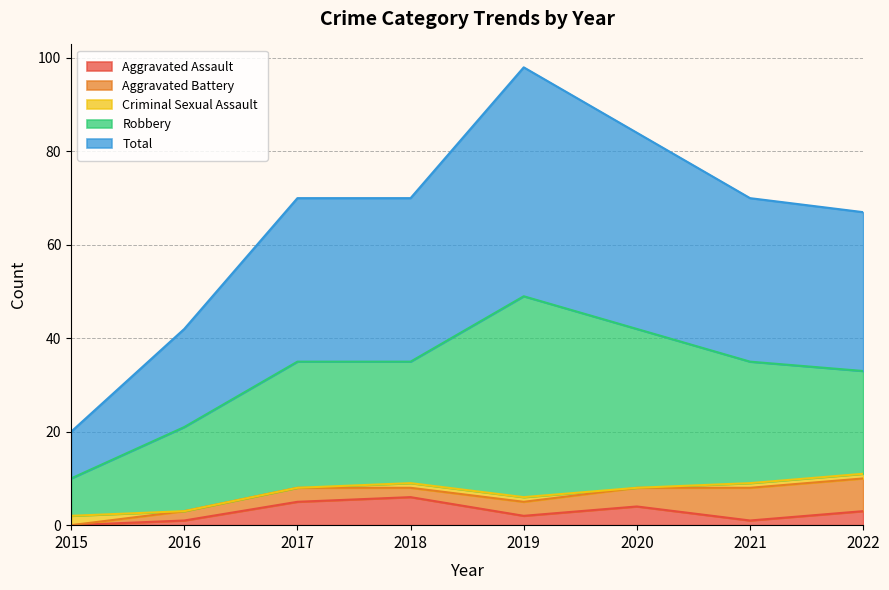

What is the value of the Total point at the 3rd from the left?

35